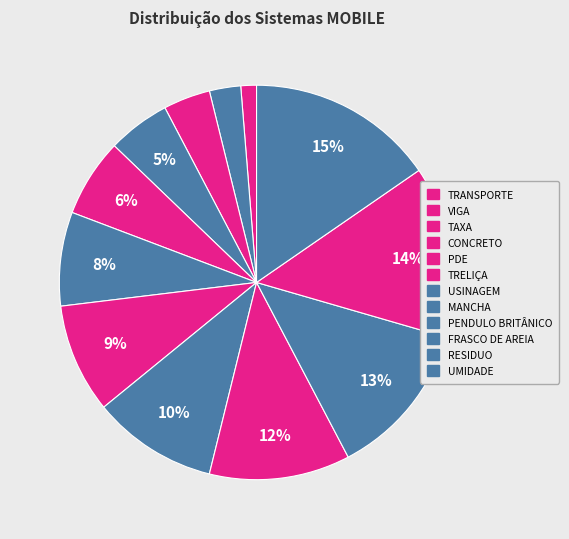

Count the number of slices in the pie.

12